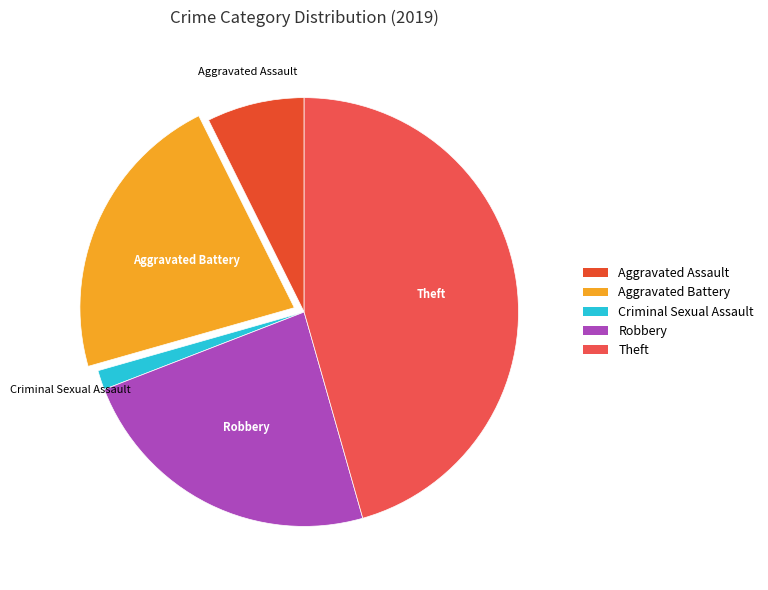

How many slices are in this pie chart?

5